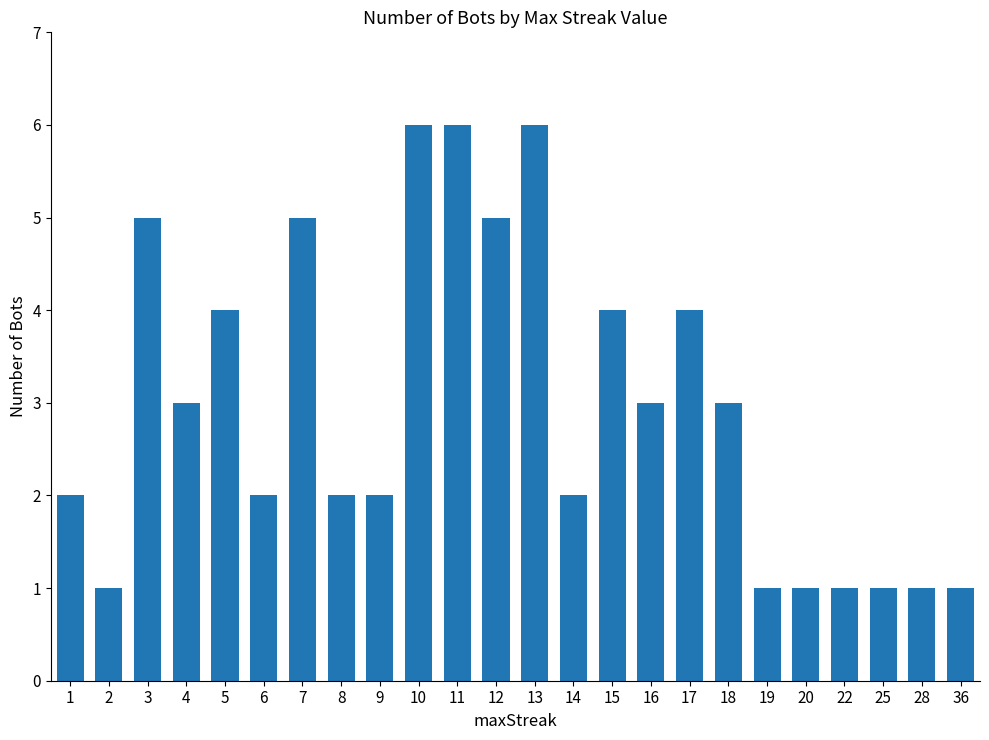

The chart shows a value of 5 at 3. True or false?

True